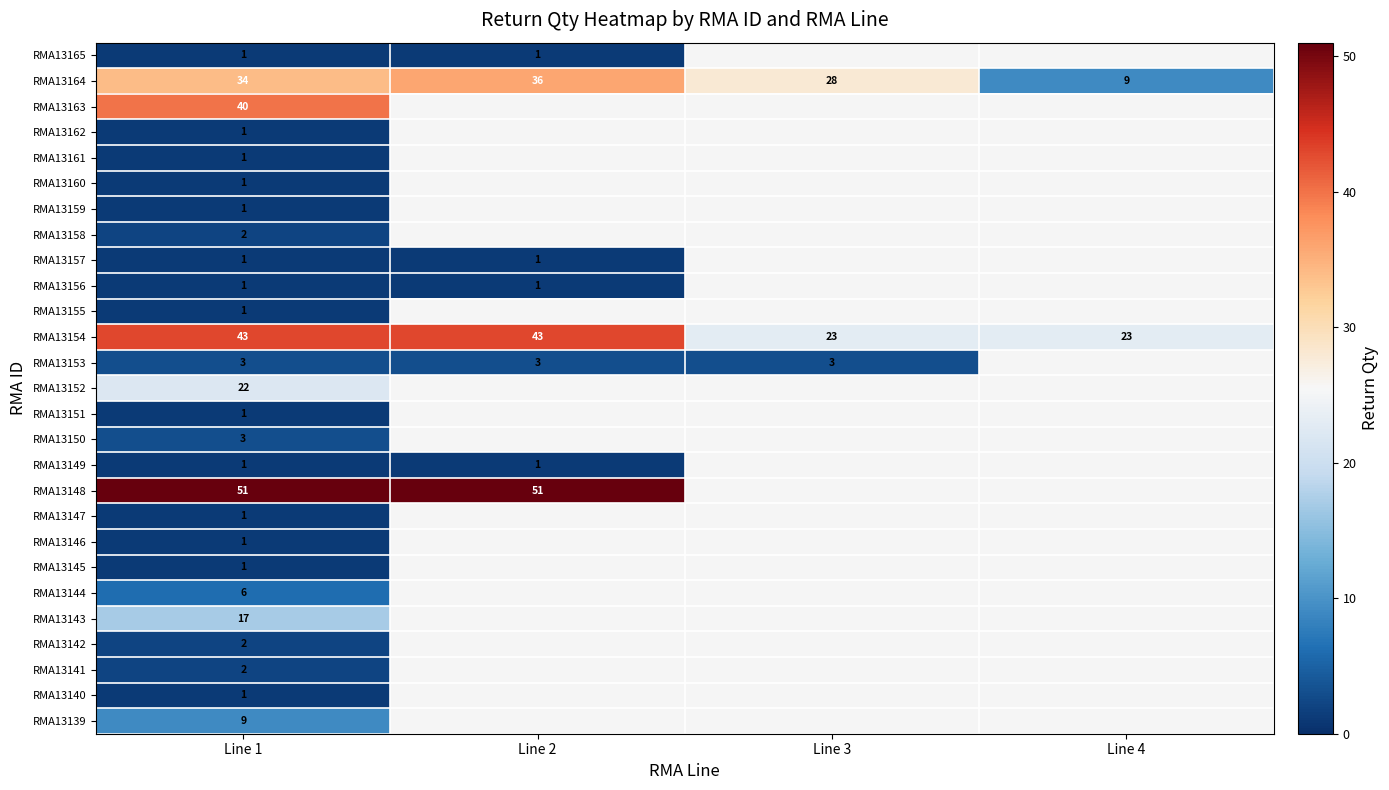

What is the sum of the RMA13153 values at Line 1 and Line 2?

6